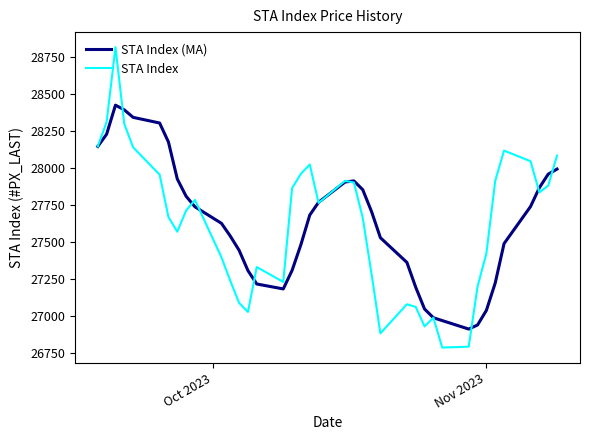

Which series has the widest spread of values?

STA Index